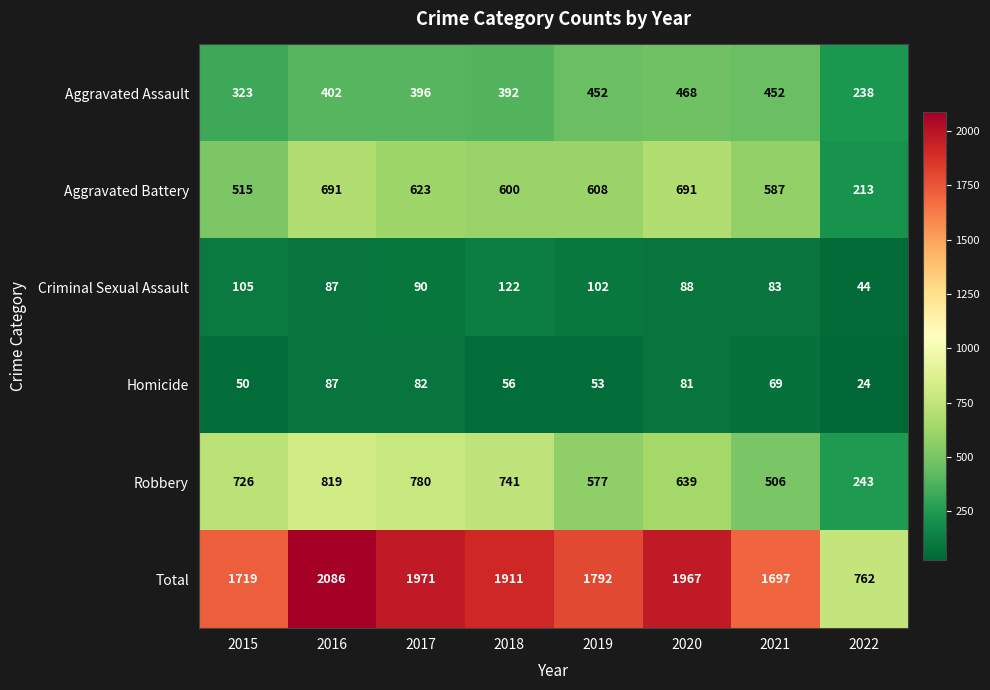

What is the maximum value for Aggravated Assault?

468